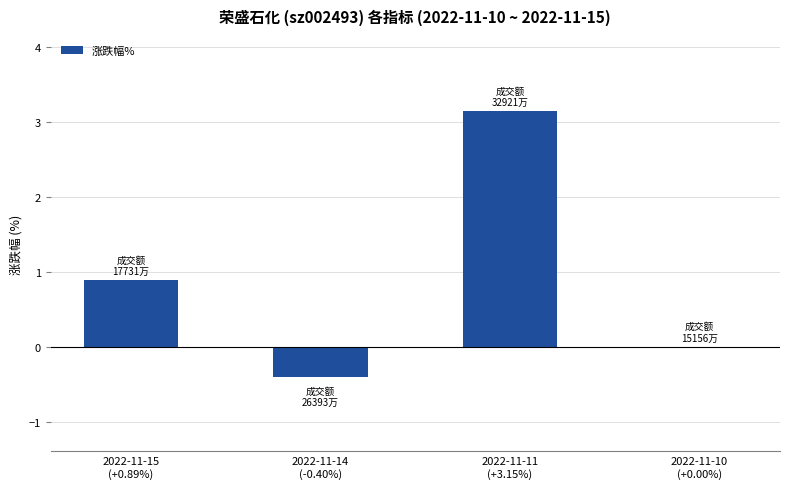

The value at 2022-11-15
(+0.89%) is 0.9. True or false?

True